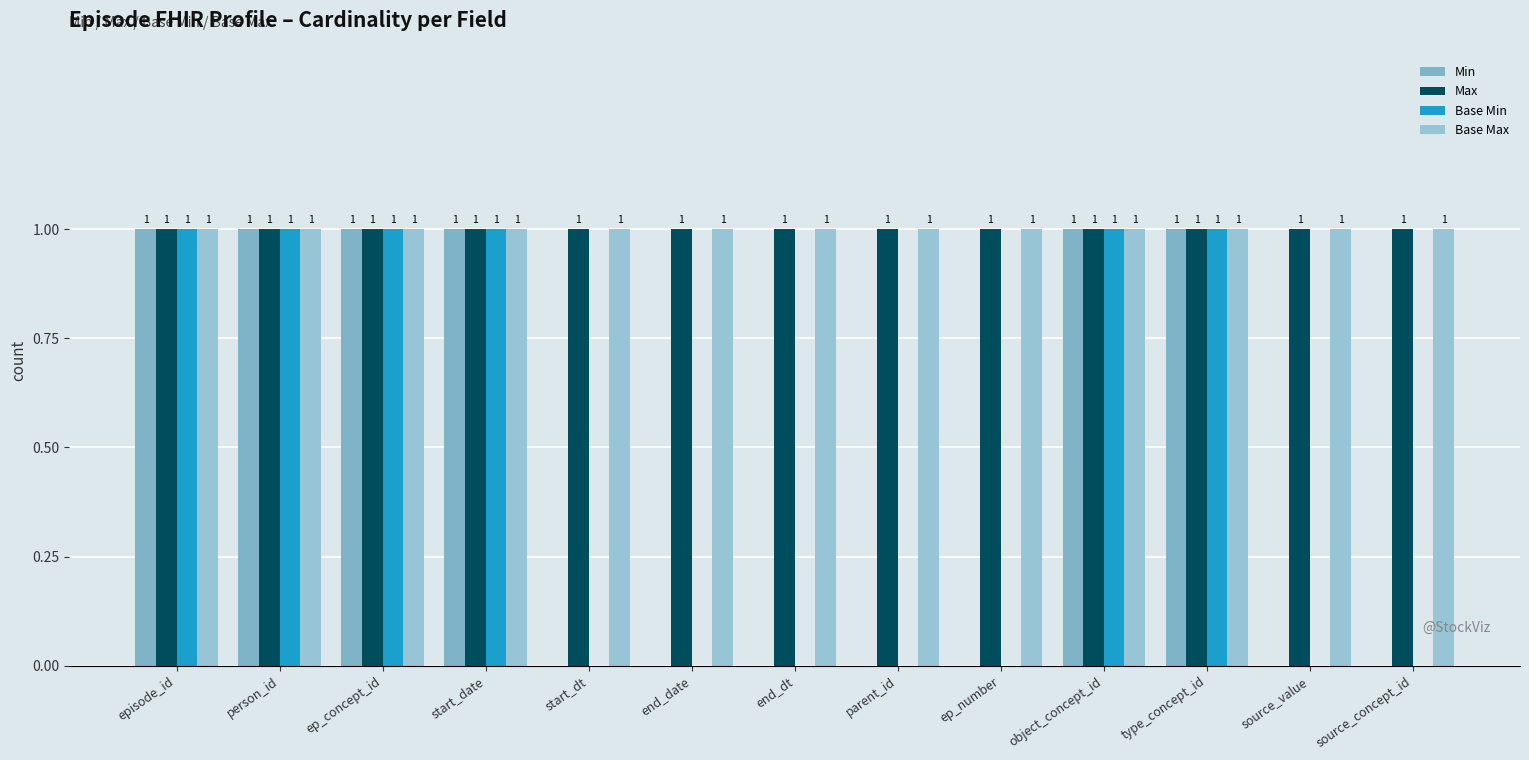

What is the maximum value for Min?

1